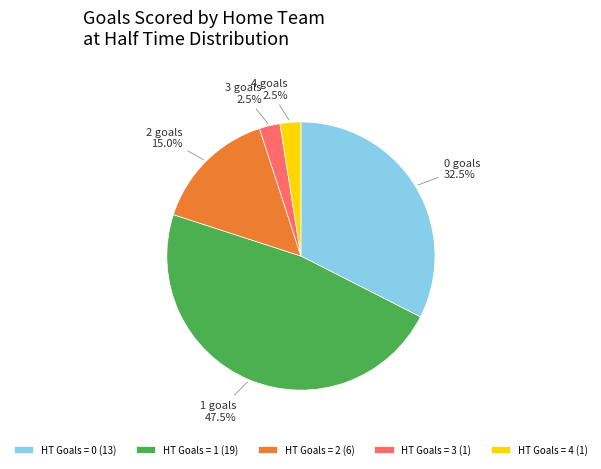

Between HT Goals = 2 (6) and HT Goals = 4 (1), which is larger?

HT Goals = 2 (6)